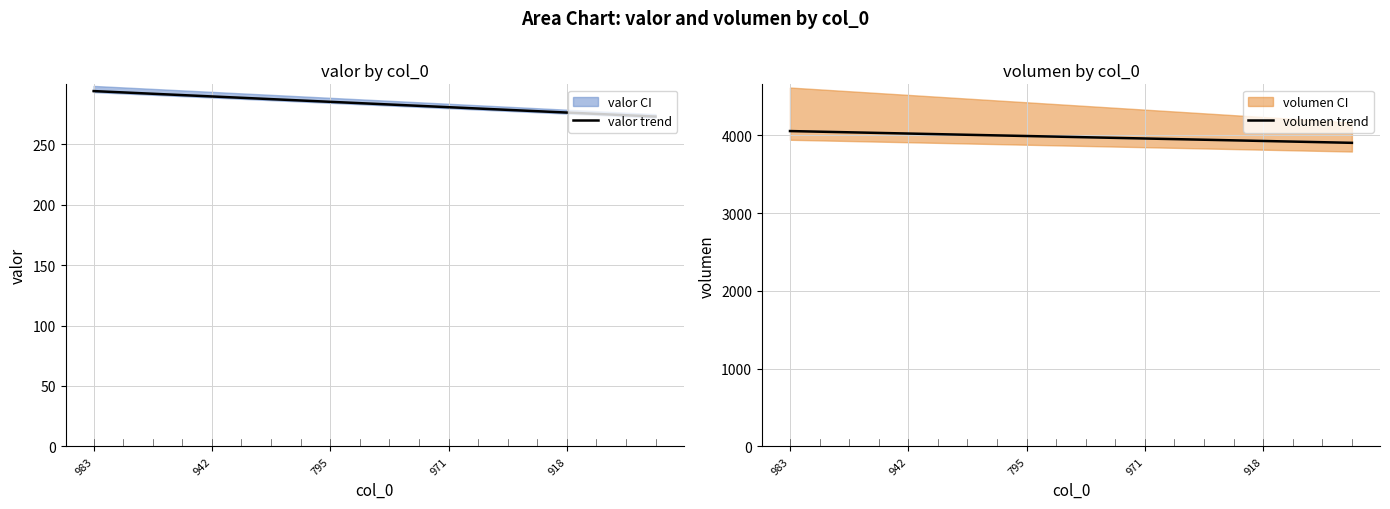

At which category does the chart reach its minimum across all series?

19